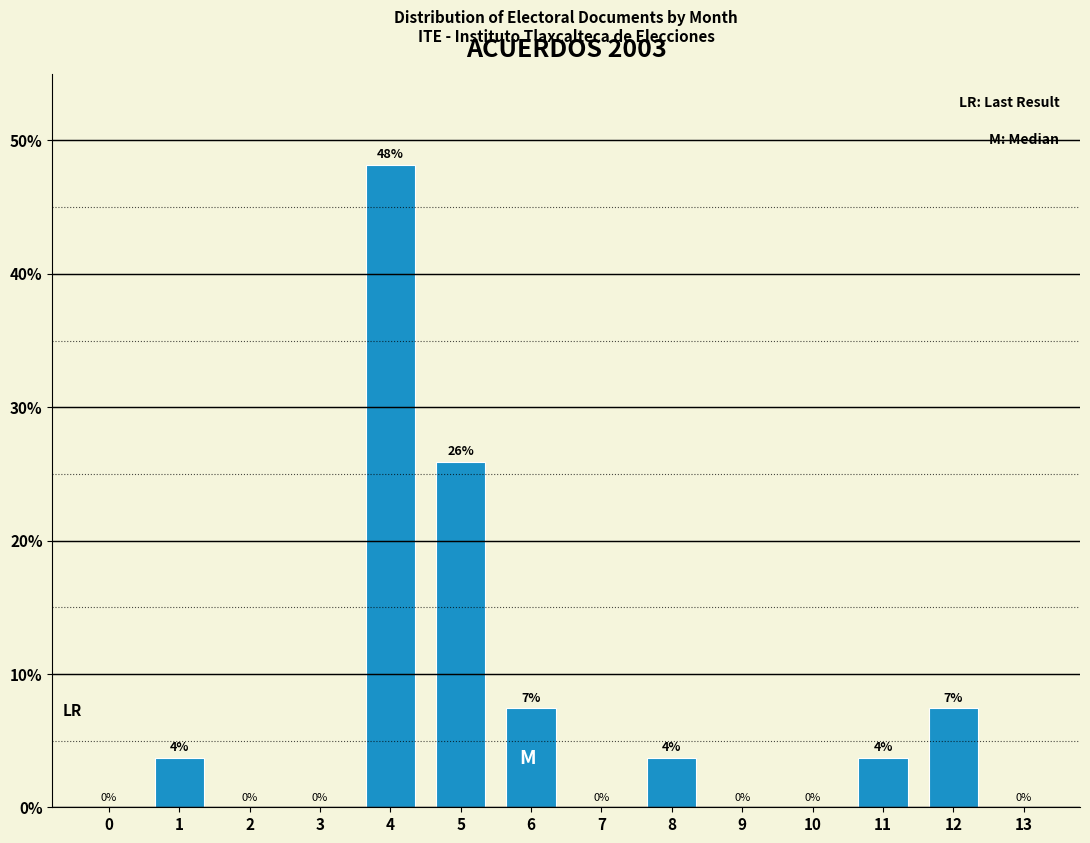

Are the bars horizontal?

No